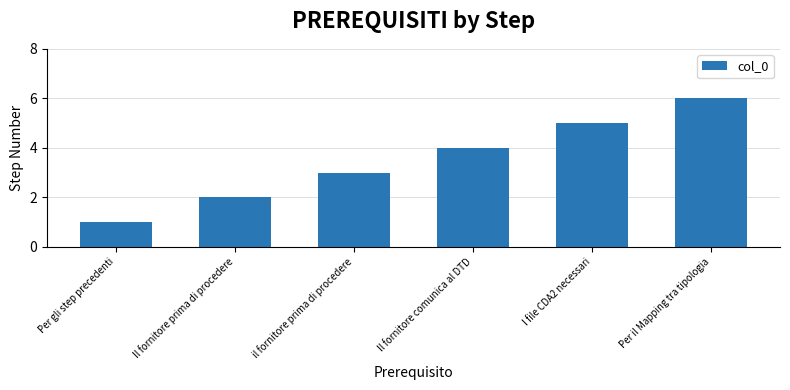

What is the change in value from Per gli step precedenti to Per il Mapping tra tipologia?

+5